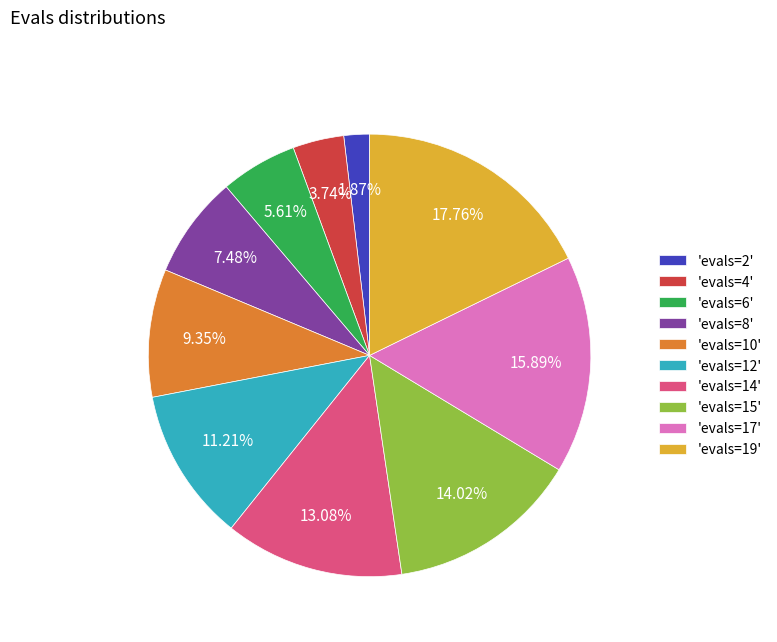

Is there a majority slice in this chart?

No